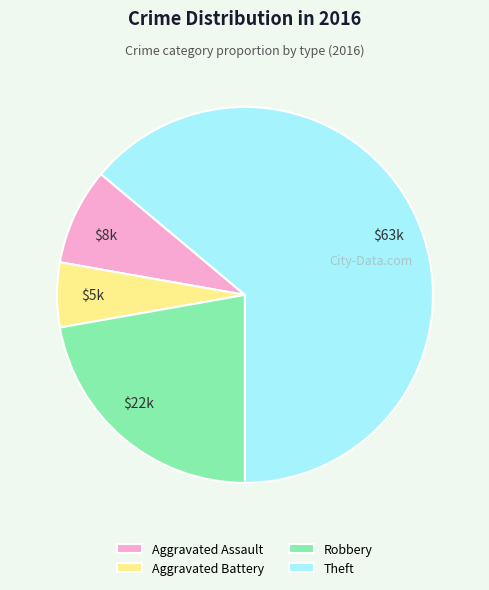

How many slices are in this pie chart?

4